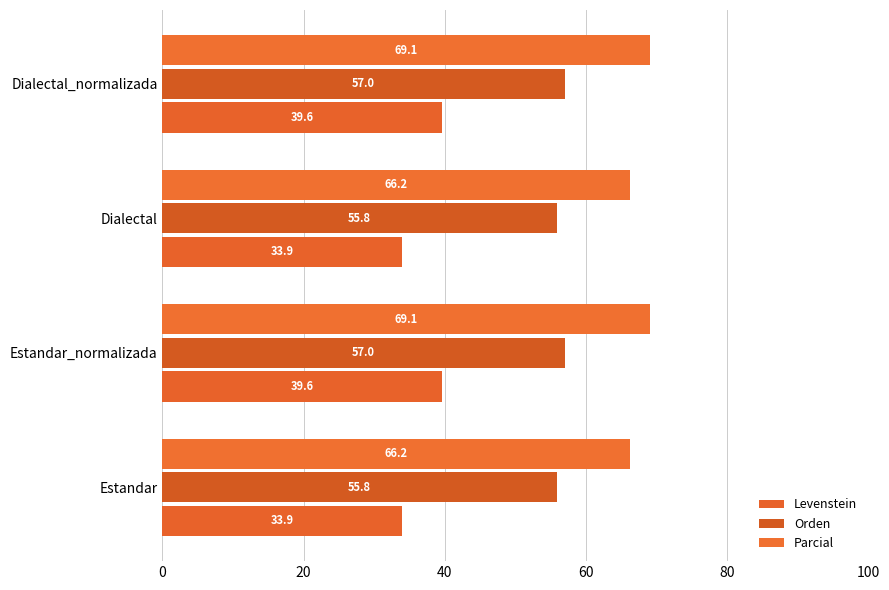

How many distinct data groups are displayed?

3